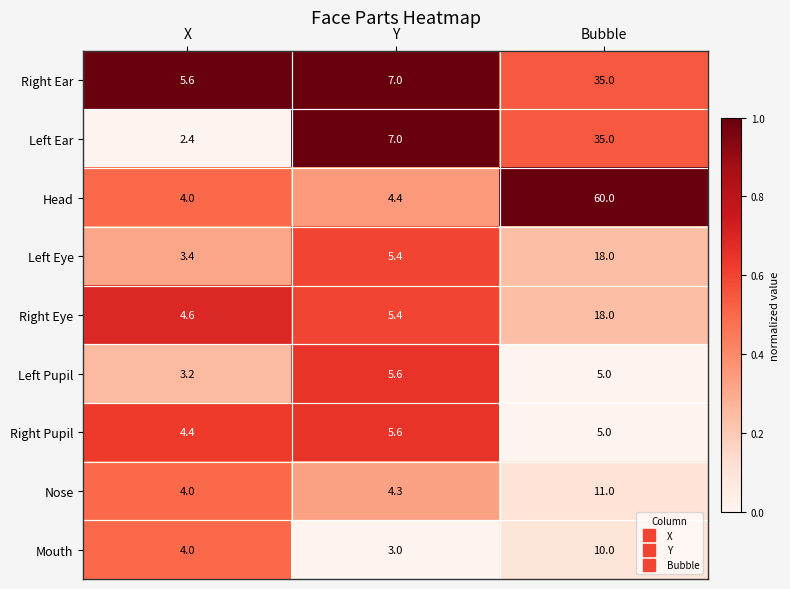

Which series has the largest total across all categories?

Head